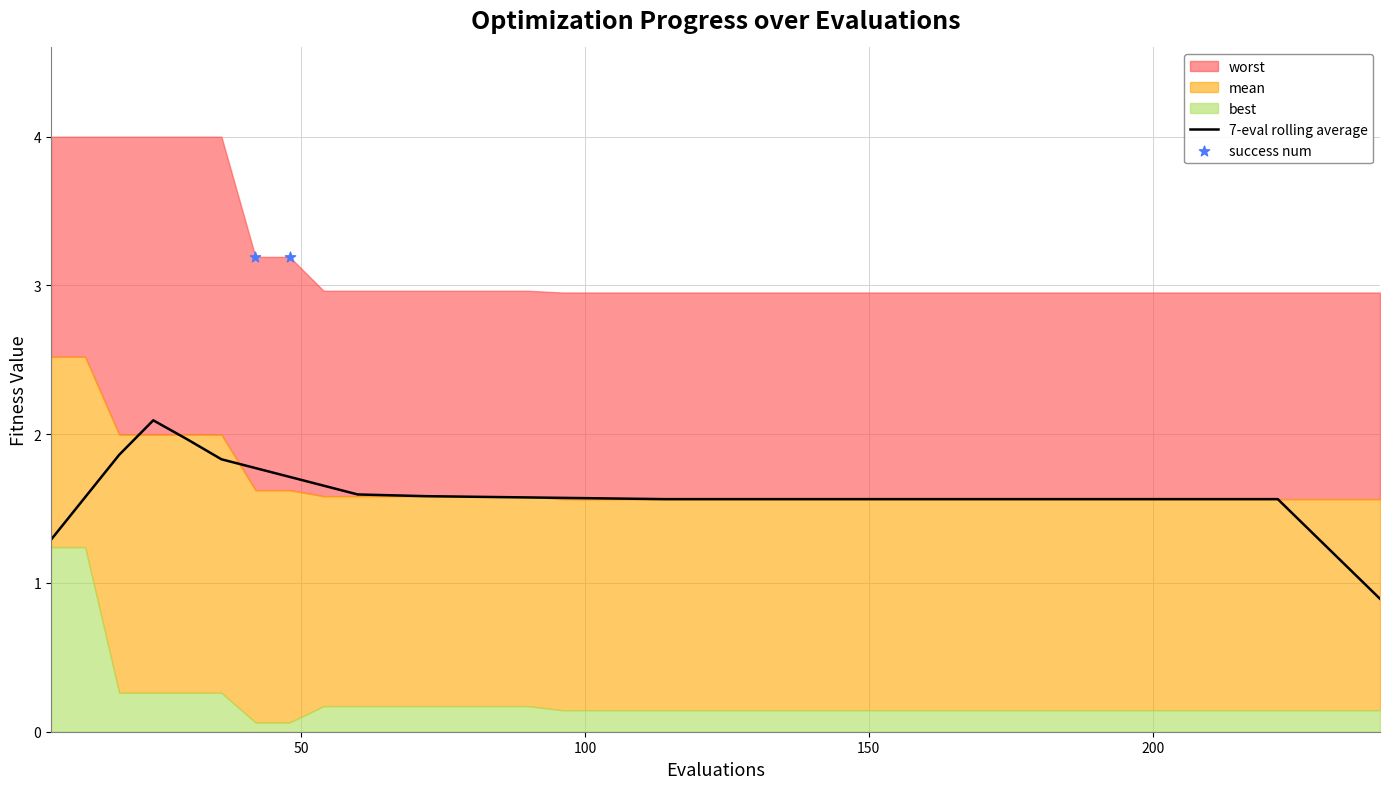

Which series reaches the maximum Y coordinate?

worst